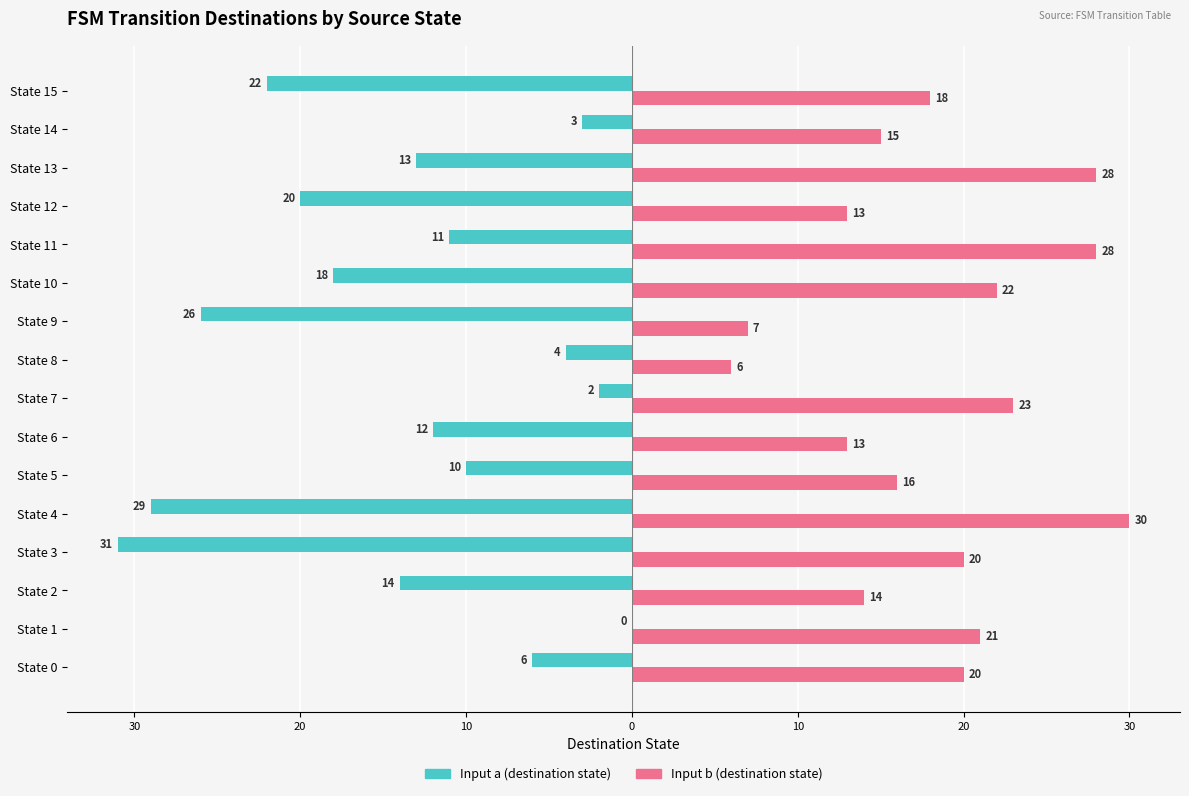

Reading left to right, transcribe all the data shown in this chart.

Input a (destination state): -6	0	-14	-31	-29	-10	-12	-2	-4	-26	-18	-11	-20	-13	-3	-22
Input b (destination state): 20	21	14	20	30	16	13	23	6	7	22	28	13	28	15	18